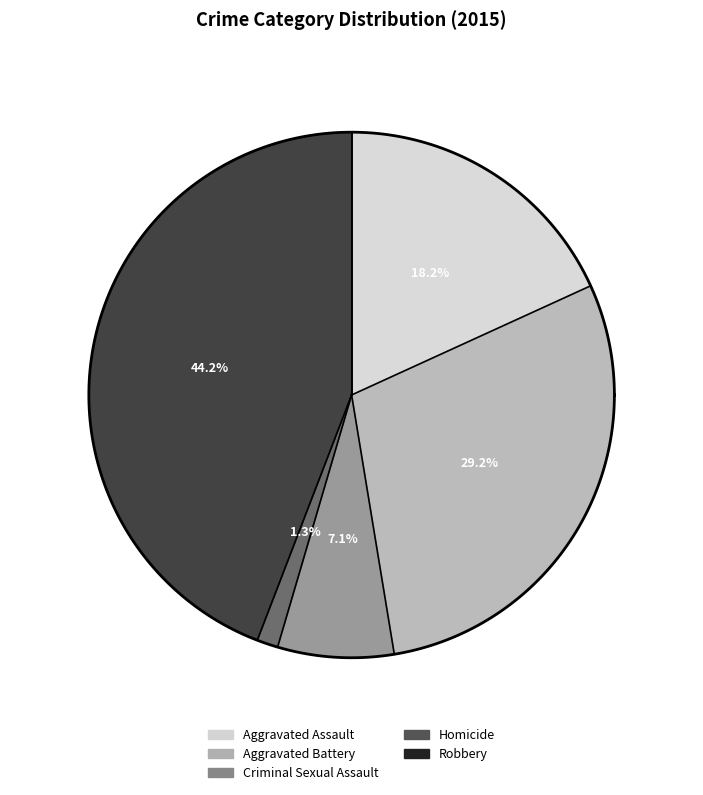

Count the number of slices in the pie.

5